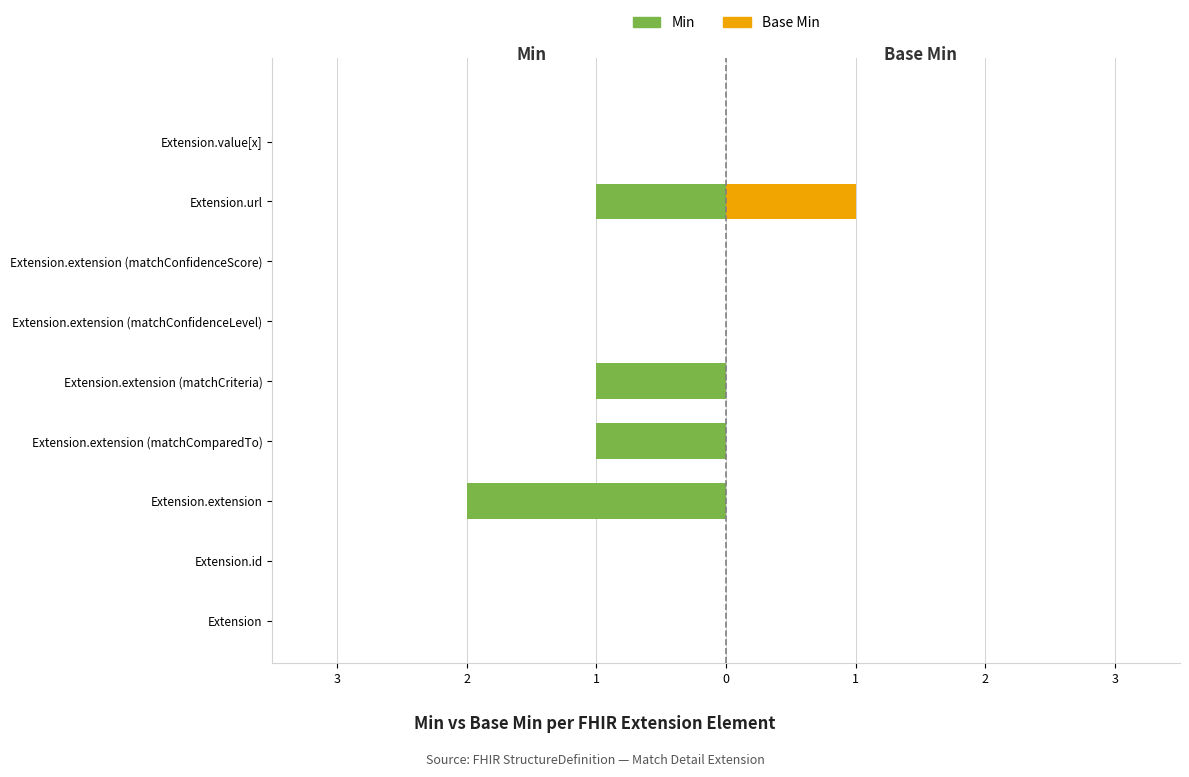

Rank the series at Extension.extension (matchCriteria) from lowest to highest value.

Min, Base Min